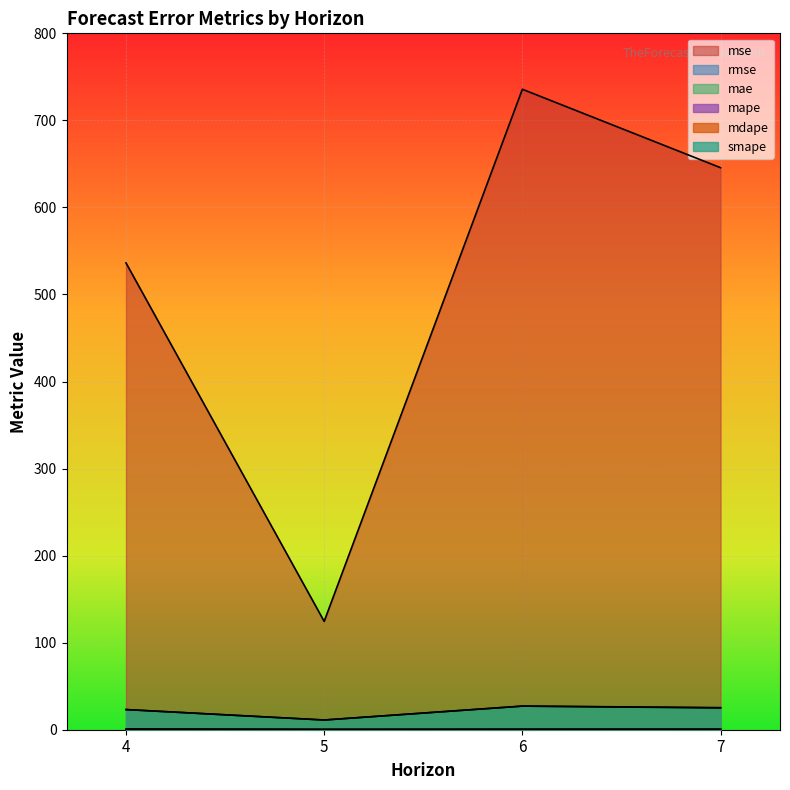

At which category does mae reach its first local peak?

6